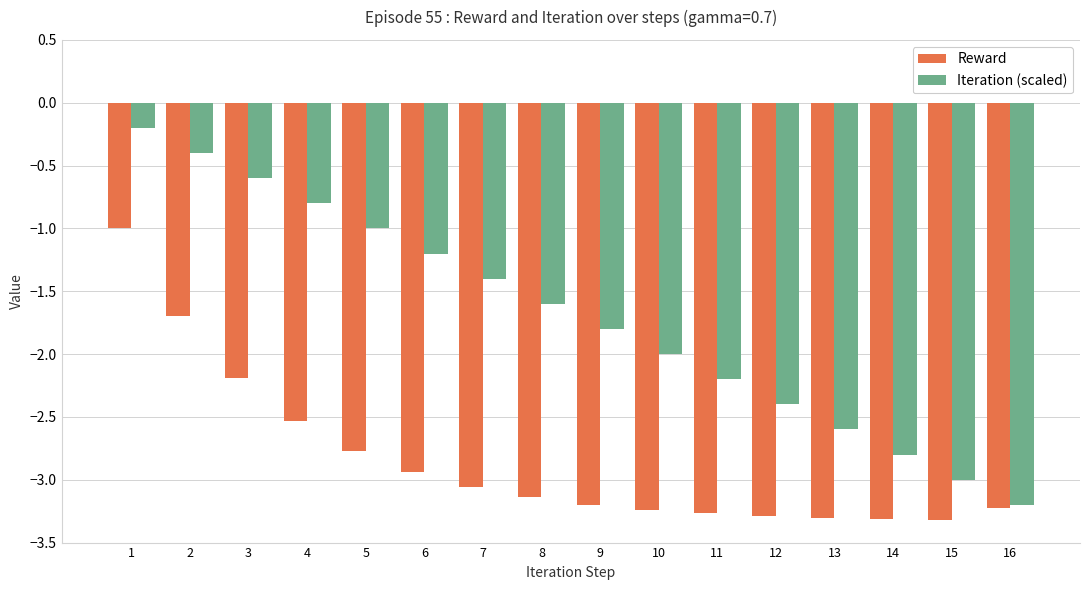

Read the Reward value at 2.

-1.7